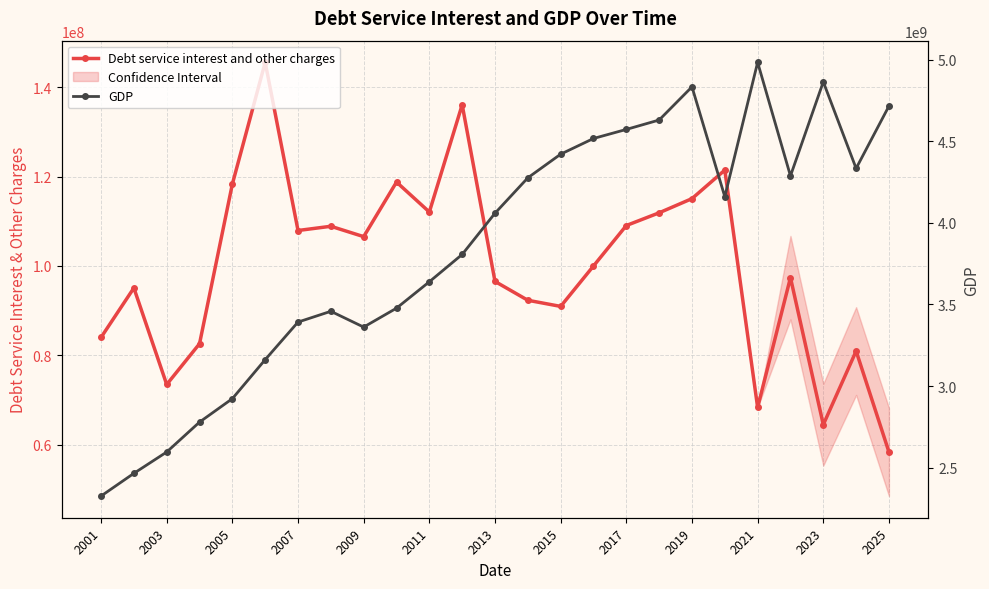

True or false: Debt service interest and other charges and GDP intersect in this chart.

False